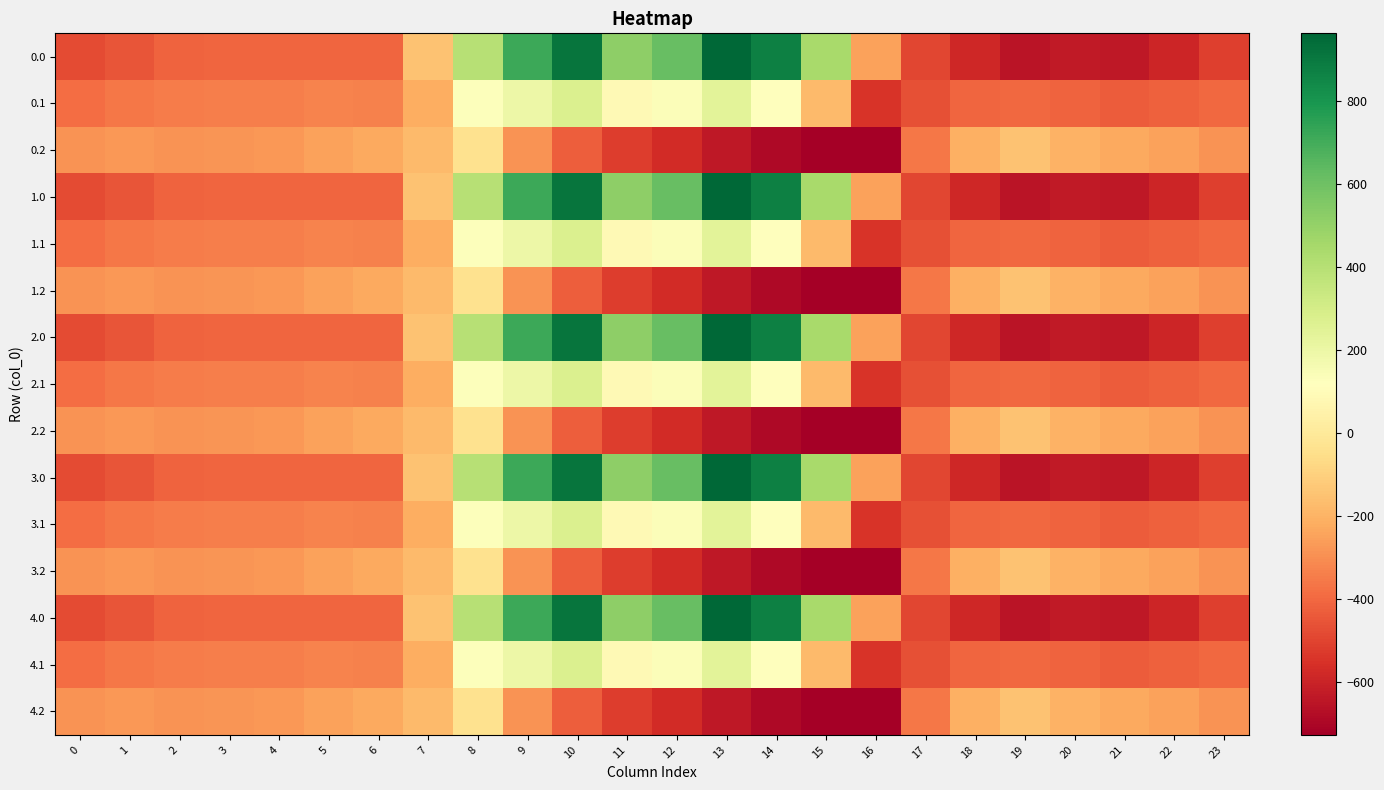

Rank the series at 8 from highest to lowest value.

0.0, 1.0, 2.0, 3.0, 4.0, 0.1, 1.1, 2.1, 3.1, 4.1, 0.2, 1.2, 2.2, 3.2, 4.2